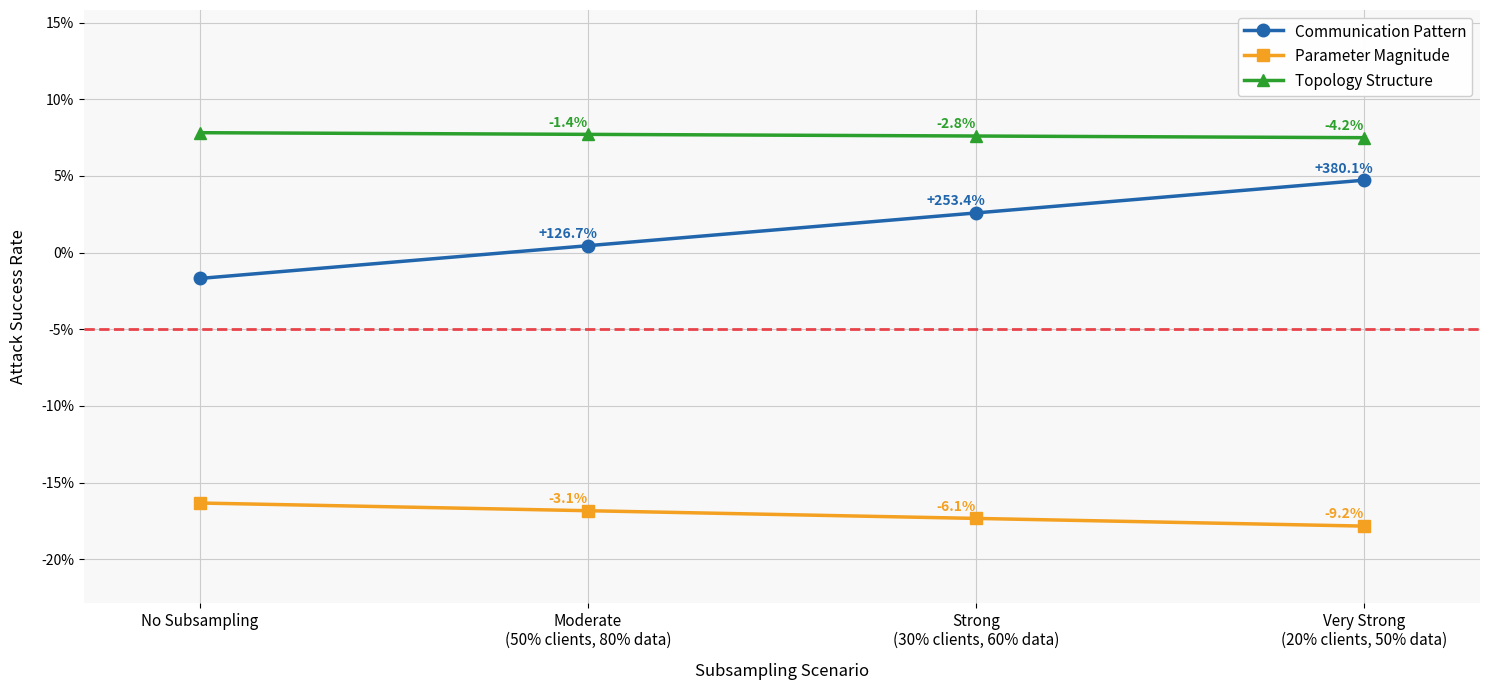

What is the difference between the highest and lowest values at Very Strong
(20% clients, 50% data)?

25.3